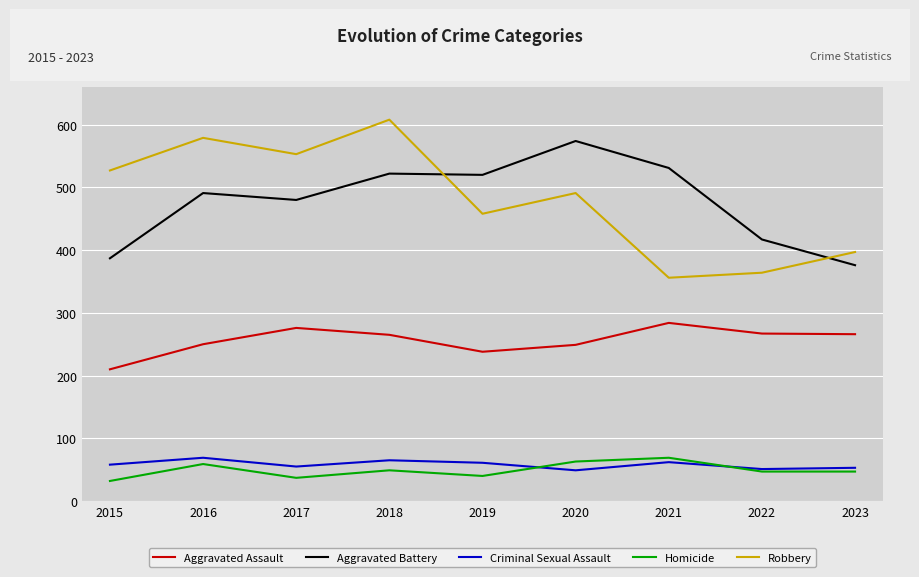

What is the sum of all Homicide values?

443